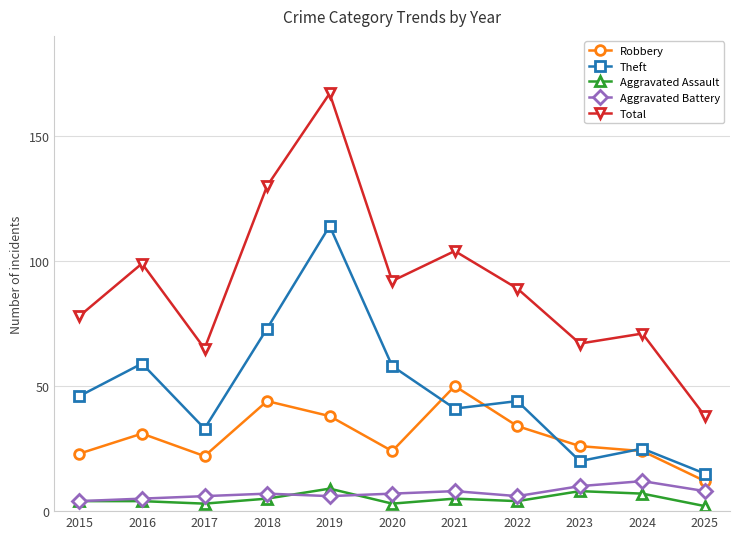

Is it true that Theft equals 73 at 2021?

False